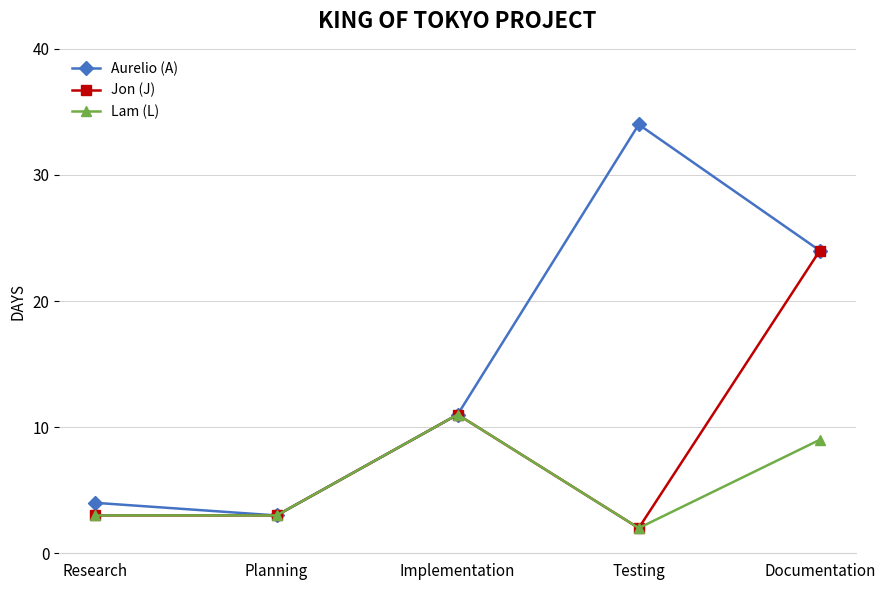

What is the minimum value for Aurelio (A)?

3